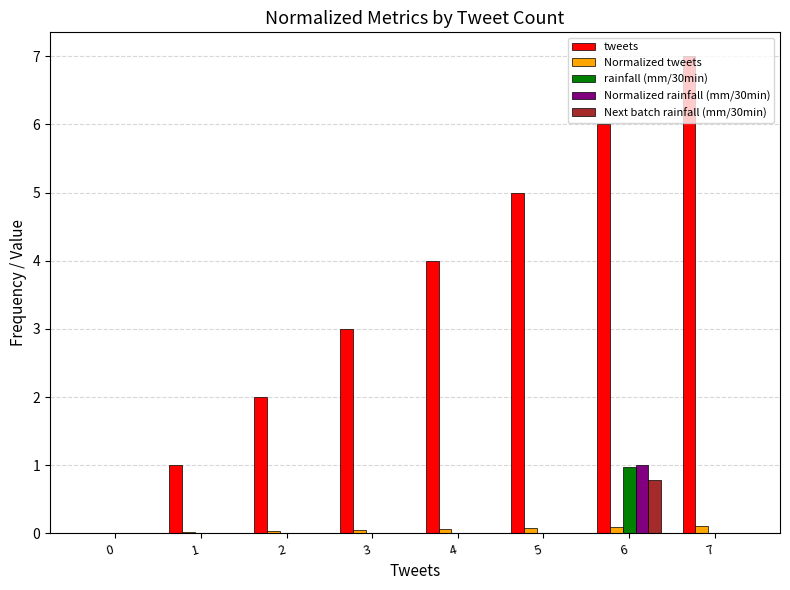

Which series changed the most between 2 and 6?

tweets